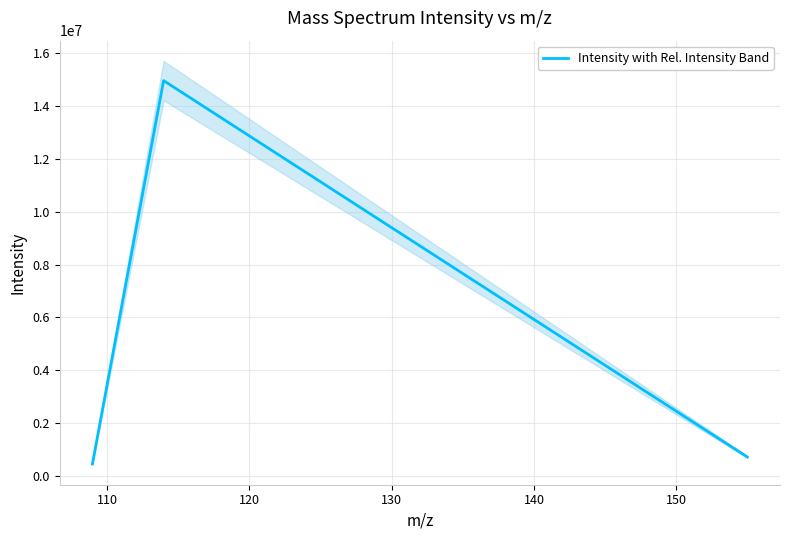

Between 110 and 100, which is larger?

110